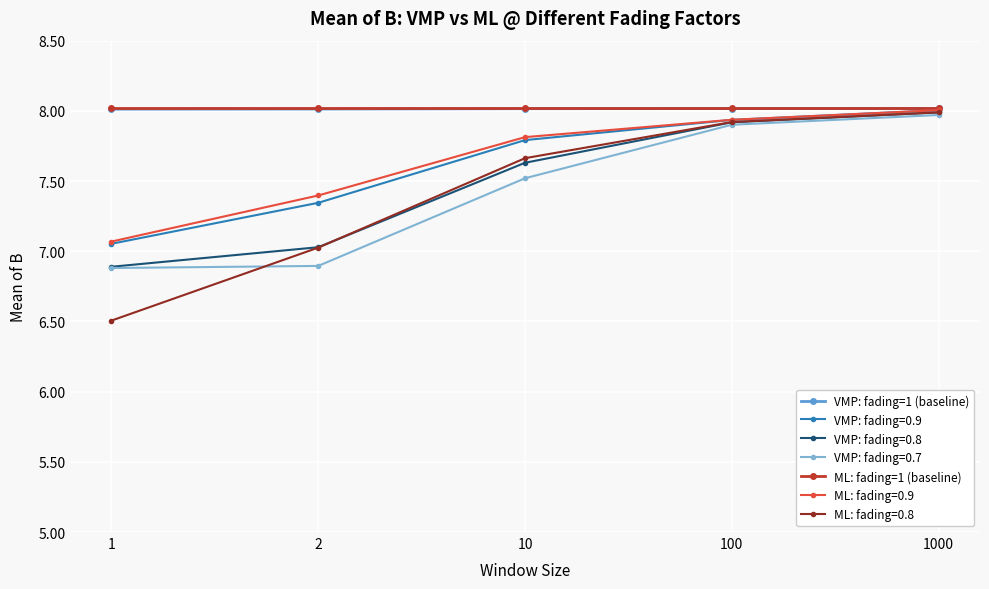

What is the total value across all series at 100?

55.6